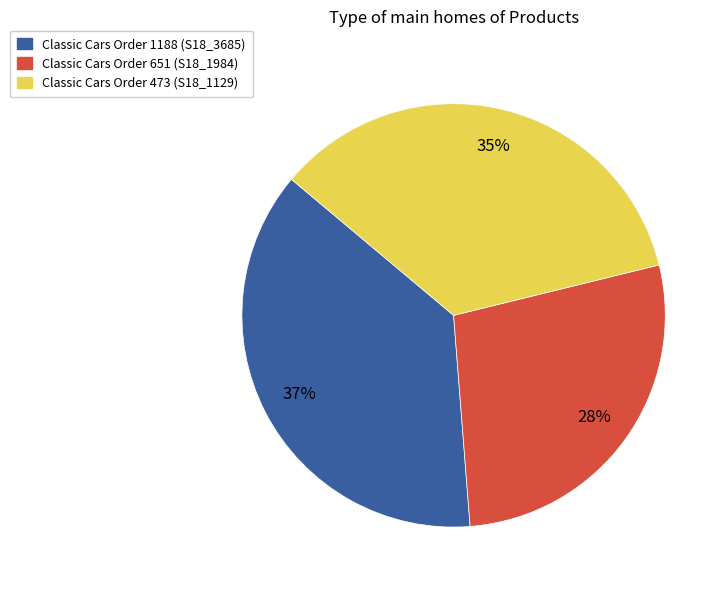

Rank the categories by value from lowest to highest.

Classic Cars Order 651 (S18_1984), Classic Cars Order 473 (S18_1129), Classic Cars Order 1188 (S18_3685)